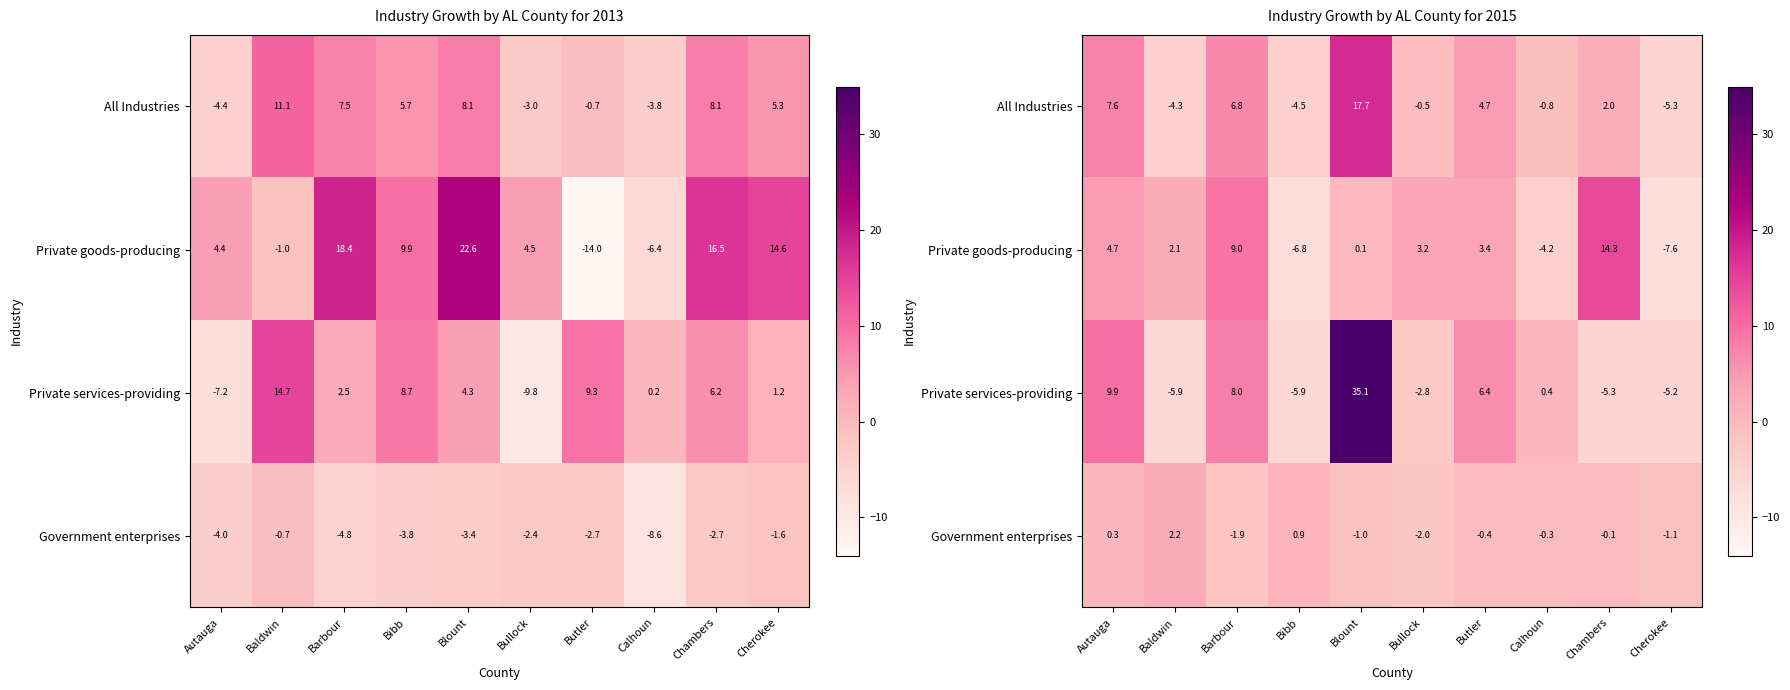

What is the difference between the highest and lowest values at Baldwin?

8.1